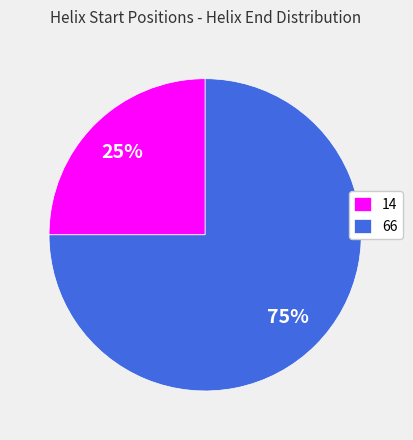

Is the sum of 66 and 14 greater than half?

Yes